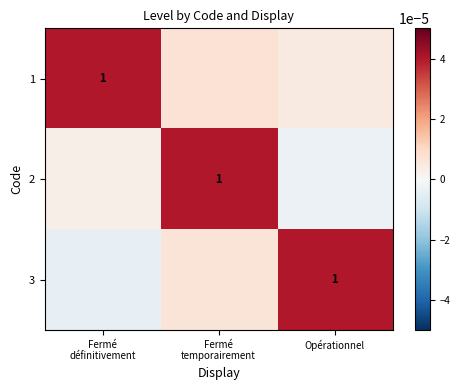

True or false: 3 has a value of 1.0 at Opérationnel.

True